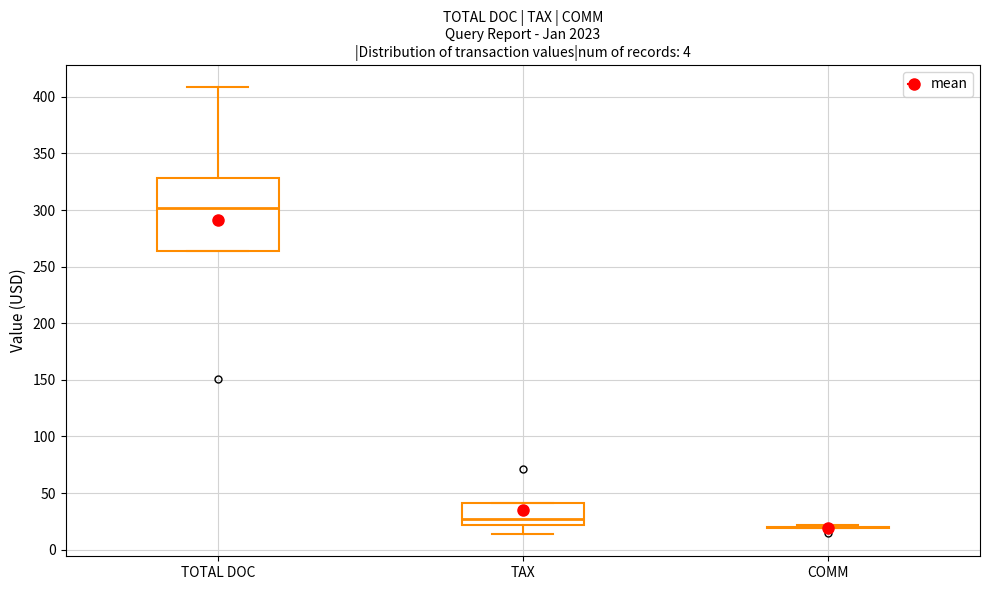

Which box is the tallest, from its lower edge to its upper edge?

TOTAL DOC